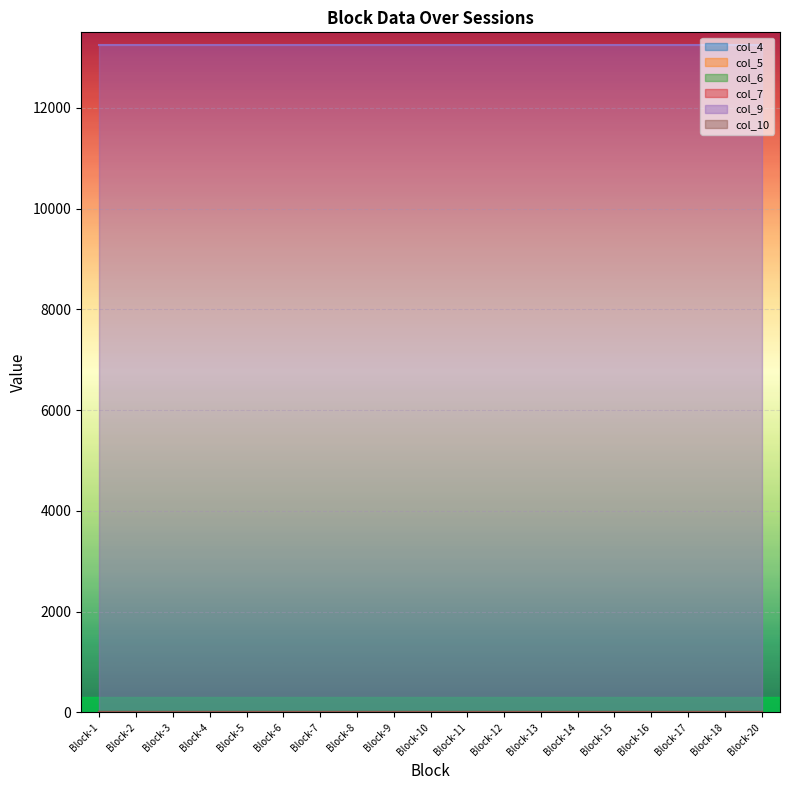

What is the difference between the highest and lowest values at Block-4?

13249